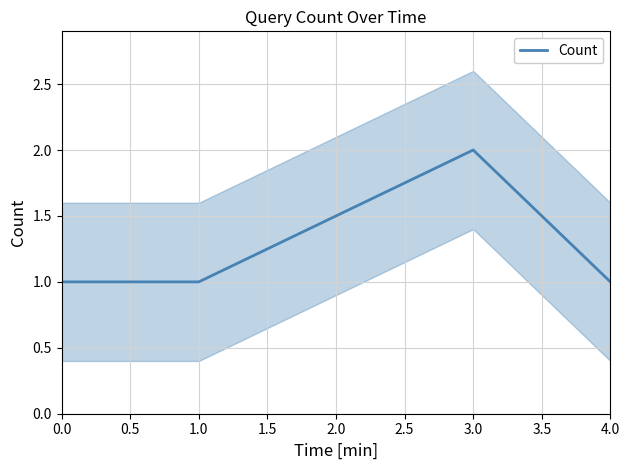

What is the greatest value displayed?

2